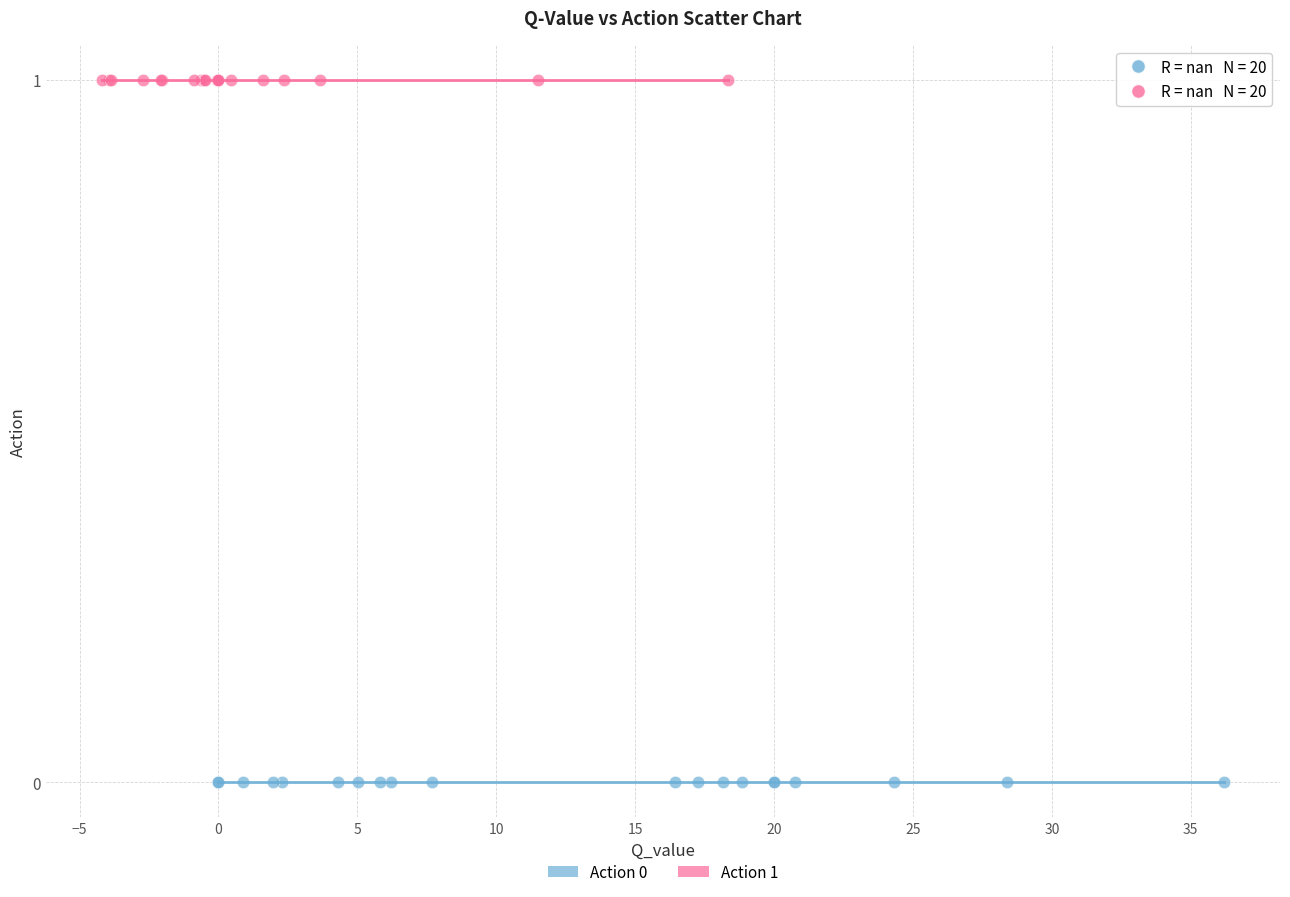

What are all the series names shown in the legend?

Action 0, Action 1